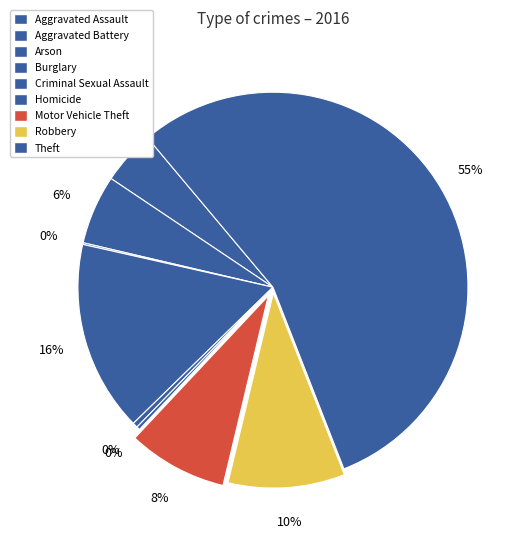

Count the number of slices in the pie.

9